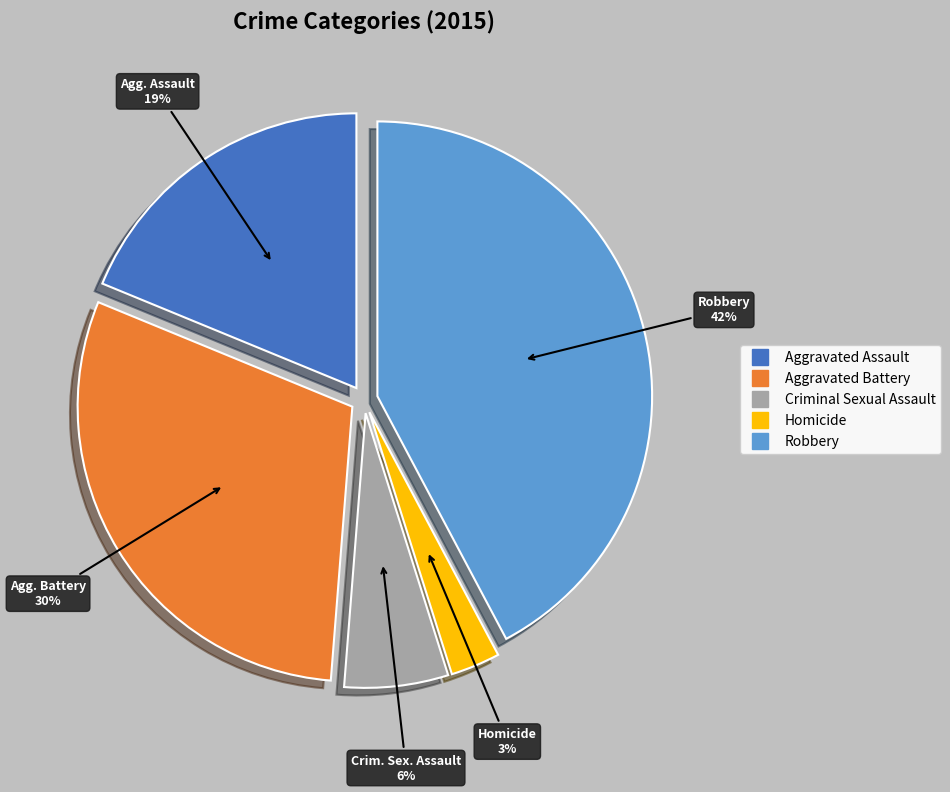

Does any single category account for the majority?

No